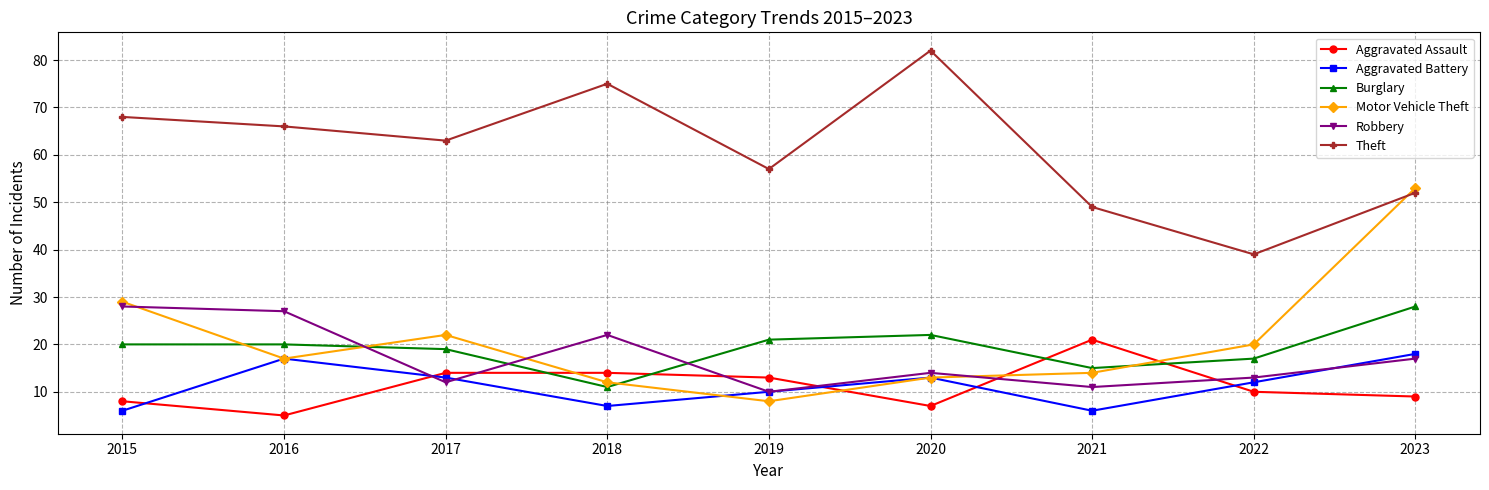

What is the value of the Theft point at the 7th from the left?

49